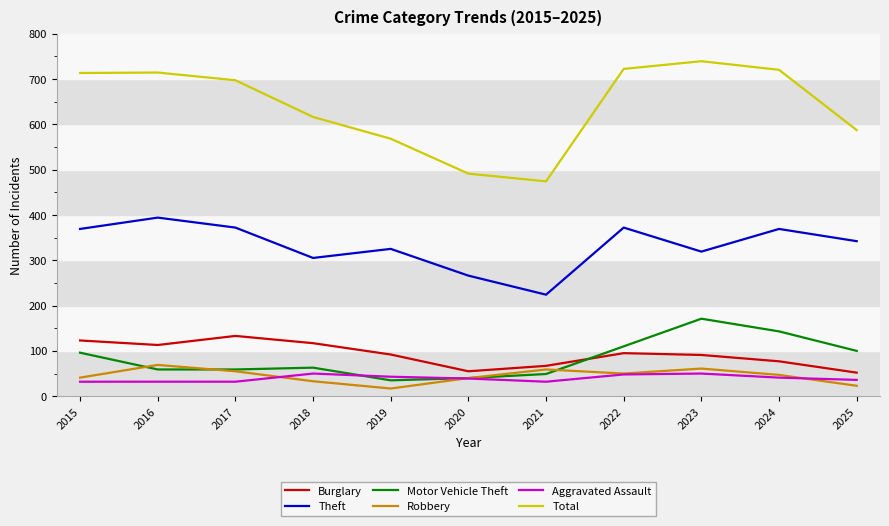

True or false: Theft and Robbery cross at least once.

False